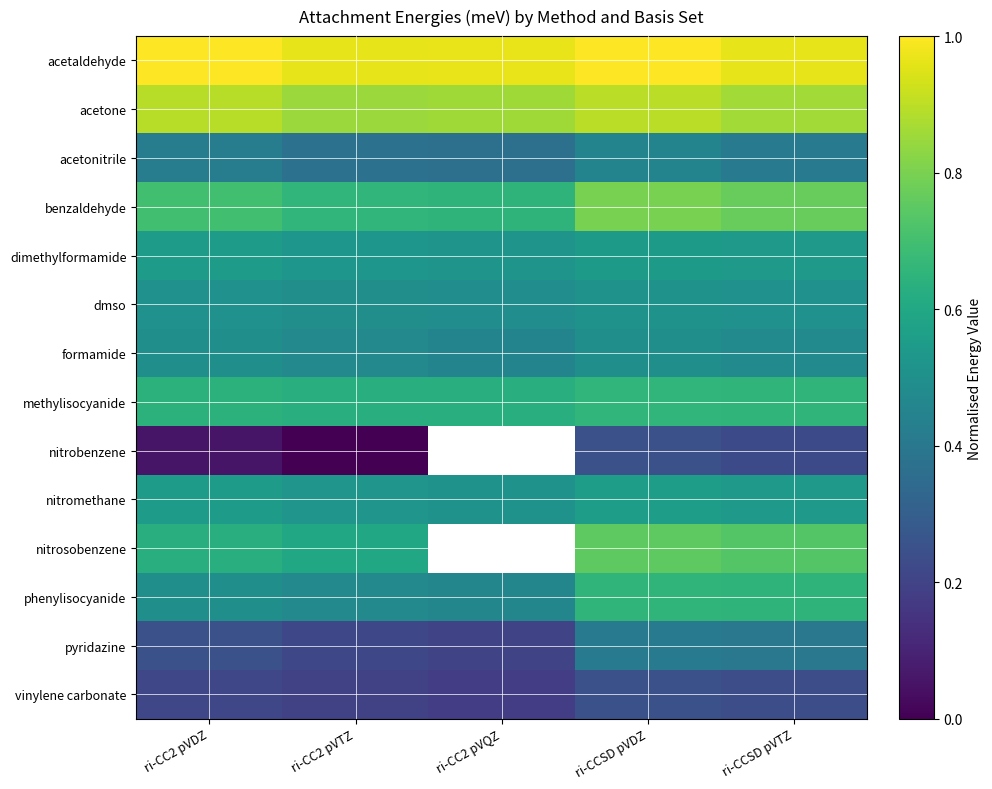

What is the minimum value for phenylisocyanide?

0.5